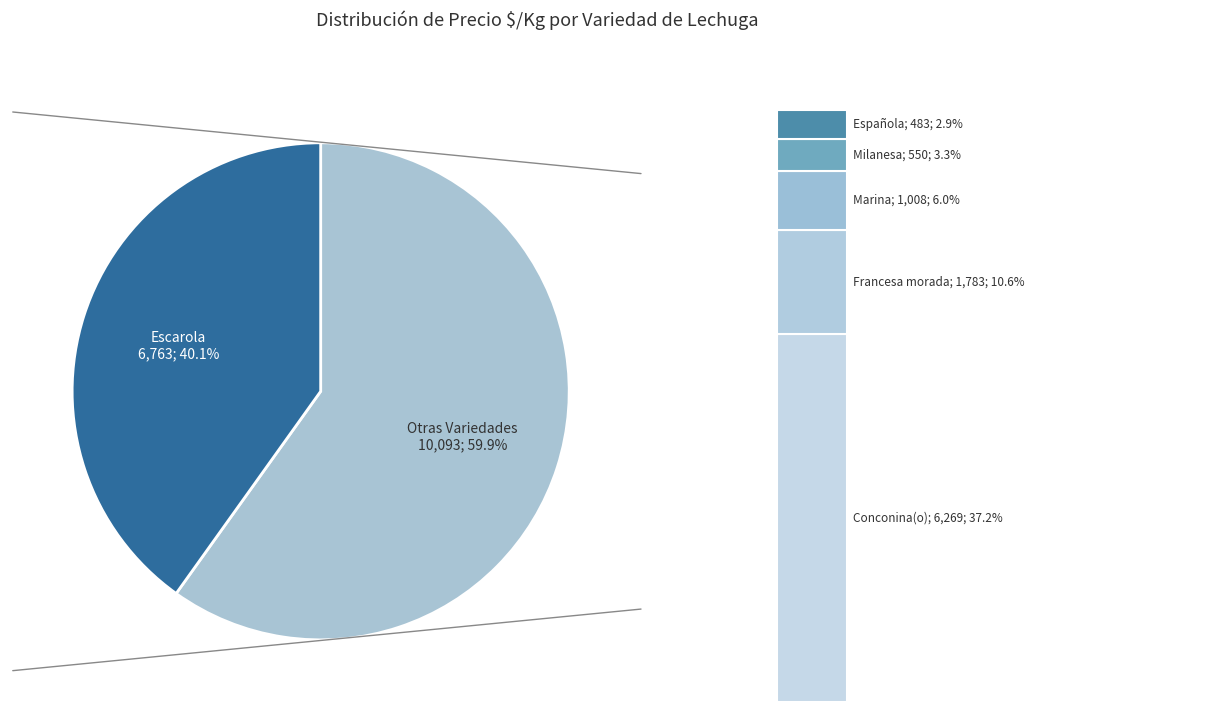

The 7 slice represents 16% of the pie. True or false?

False